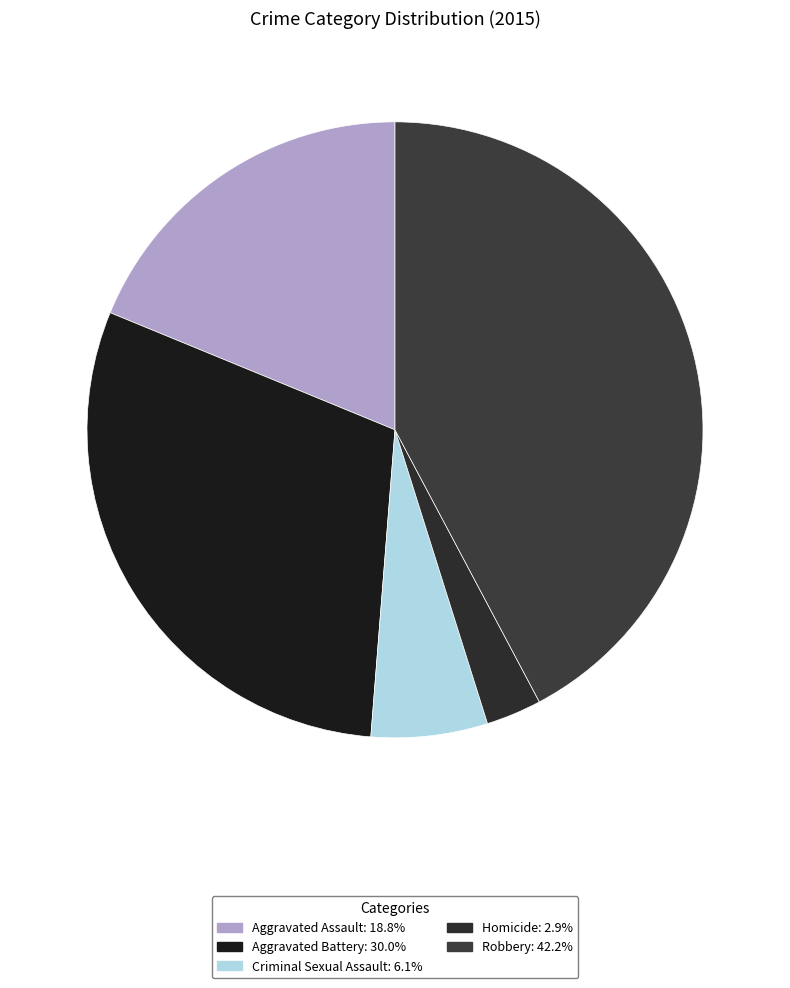

To the nearest percent, what portion does Aggravated Assault represent?

19%